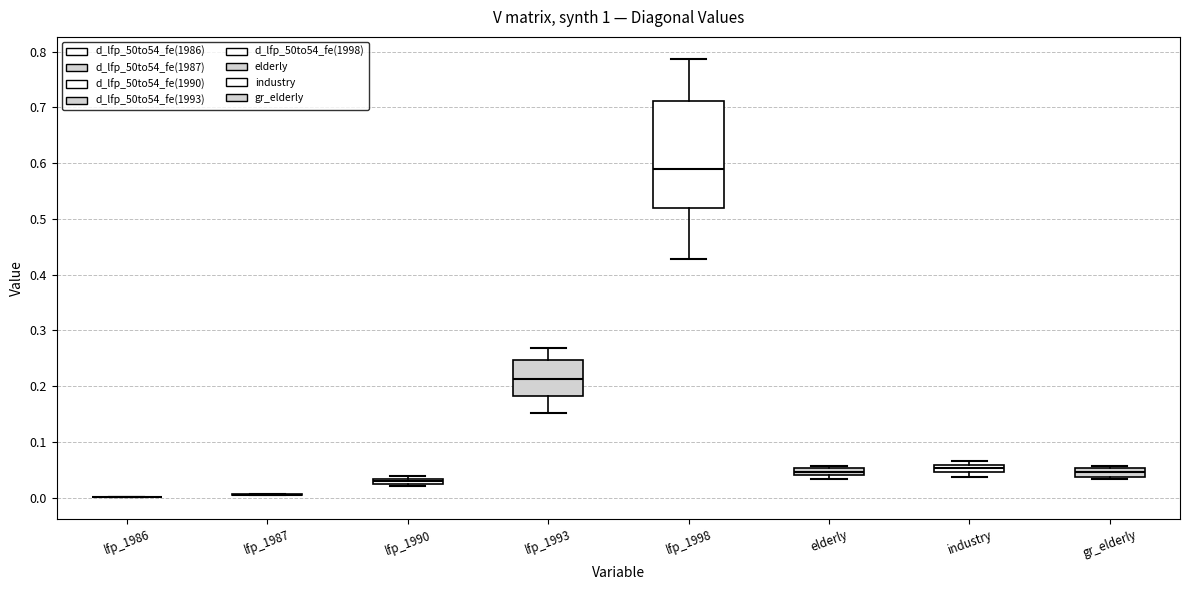

Comparing the boxes themselves (not the whiskers), which one is the tallest?

lfp_1998